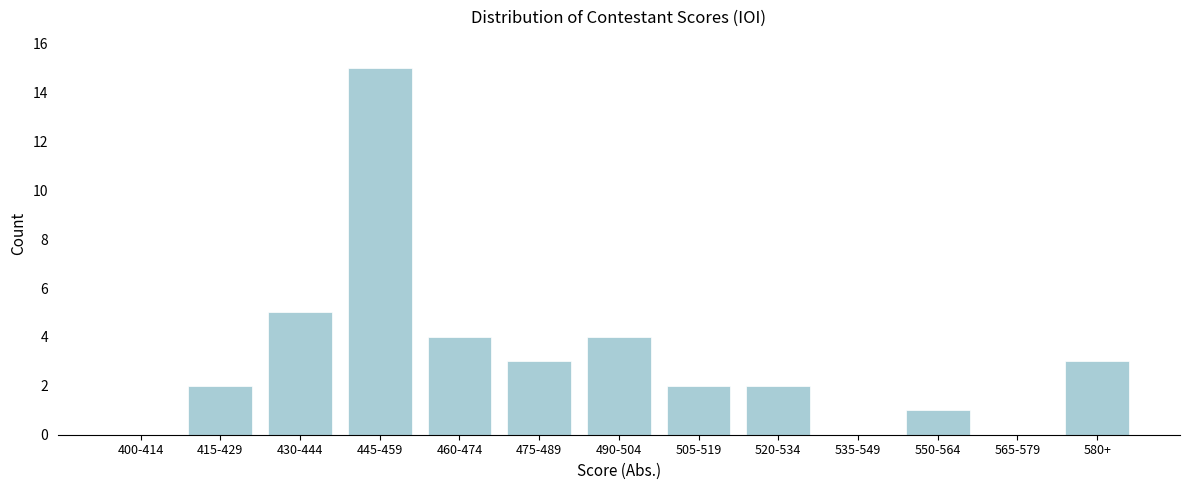

Reading left to right, what are all the values shown in this chart?

400-414=0	415-429=2	430-444=5	445-459=15	460-474=4	475-489=3	490-504=4	505-519=2	520-534=2	535-549=0	550-564=1	565-579=0	580+=3